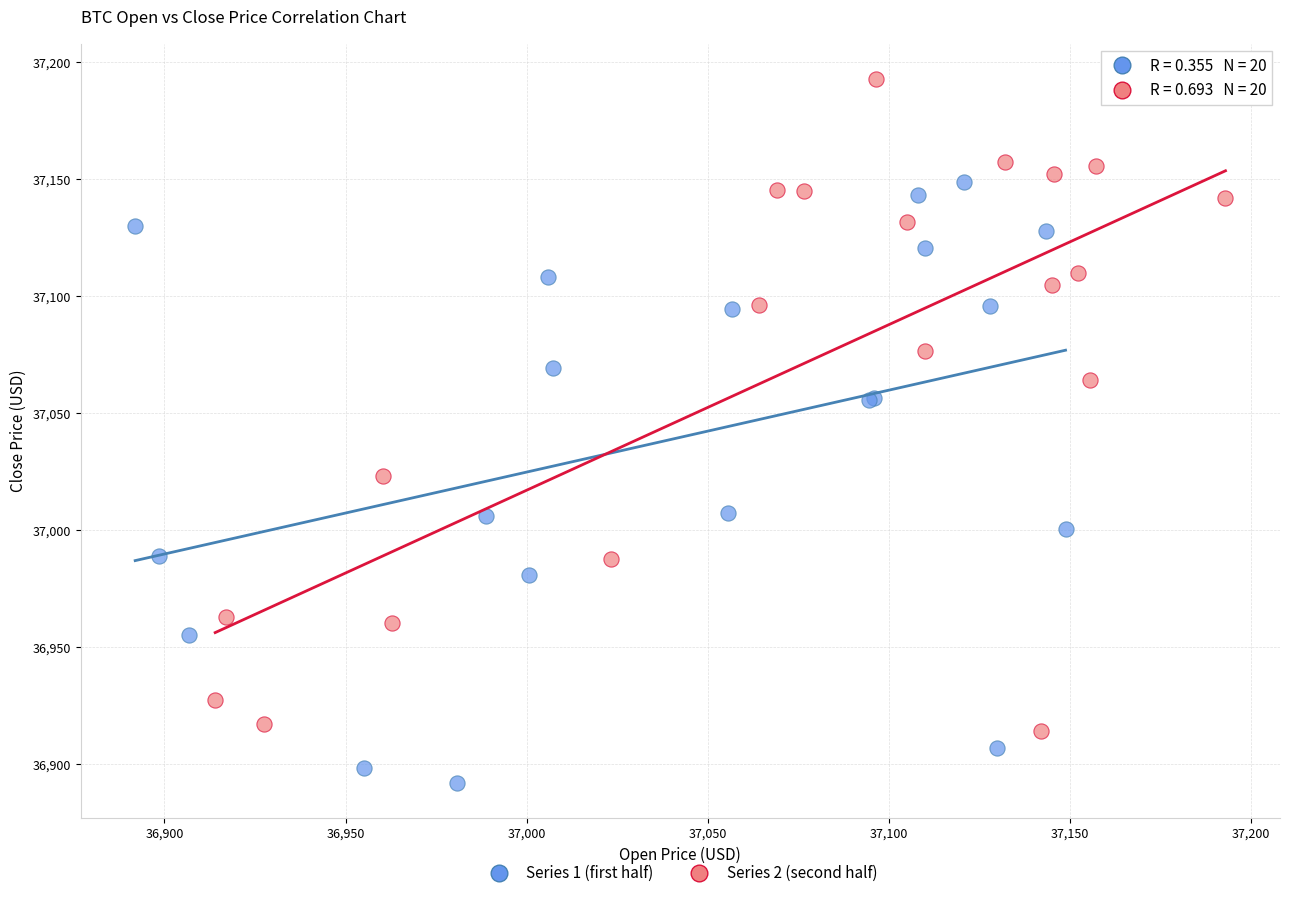

Which series reaches the minimum Y coordinate?

Series 1 (first half)